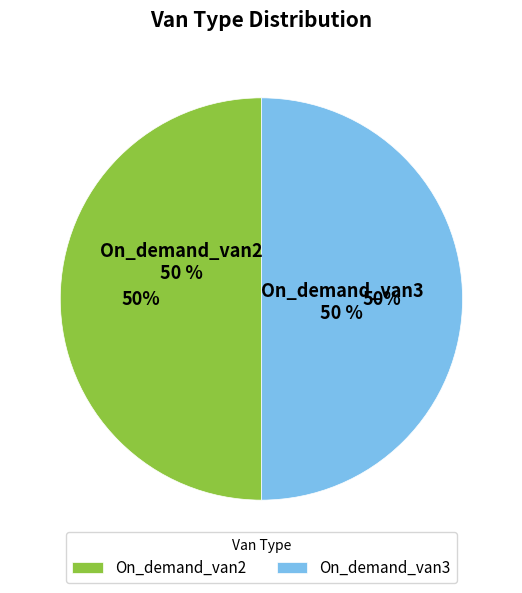

How many segments does this pie chart have?

2